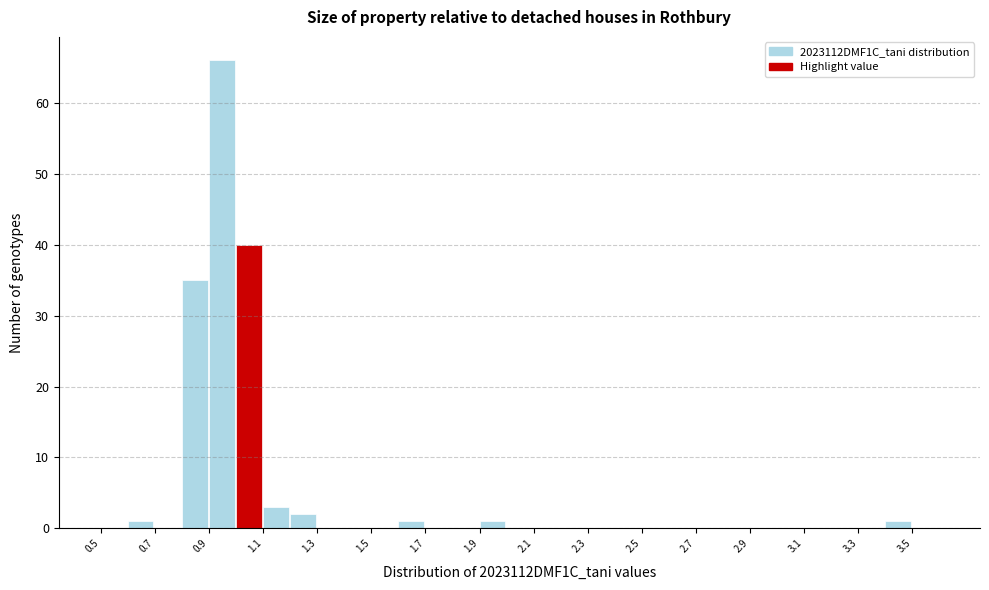

Reading left to right, transcribe this chart: for each bar, give the range it covers on the x-axis and its height. The values are not printed on the chart, so give them approximately, as read against the axis.

0.5 to 0.6: 0
0.6 to 0.7: 1
0.7 to 0.8: 0
0.8 to 0.9: 35
0.9 to 1.0: 66
1.0 to 1.1: 40
1.1 to 1.2: 3
1.2 to 1.3: 2
1.3 to 1.4: 0
1.4 to 1.5: 0
1.5 to 1.6: 0
1.6 to 1.7: 1
1.7 to 1.8: 0
1.8 to 1.9: 0
1.9 to 2.0: 1
2.0 to 2.1: 0
2.1 to 2.2: 0
2.2 to 2.3: 0
2.3 to 2.4: 0
2.4 to 2.5: 0
2.5 to 2.6: 0
2.6 to 2.7: 0
2.7 to 2.8: 0
2.8 to 2.9: 0
2.9 to 3.0: 0
3.0 to 3.1: 0
3.1 to 3.2: 0
3.2 to 3.3: 0
3.3 to 3.4: 0
3.4 to 3.5: 1
3.5 to 3.6: 0